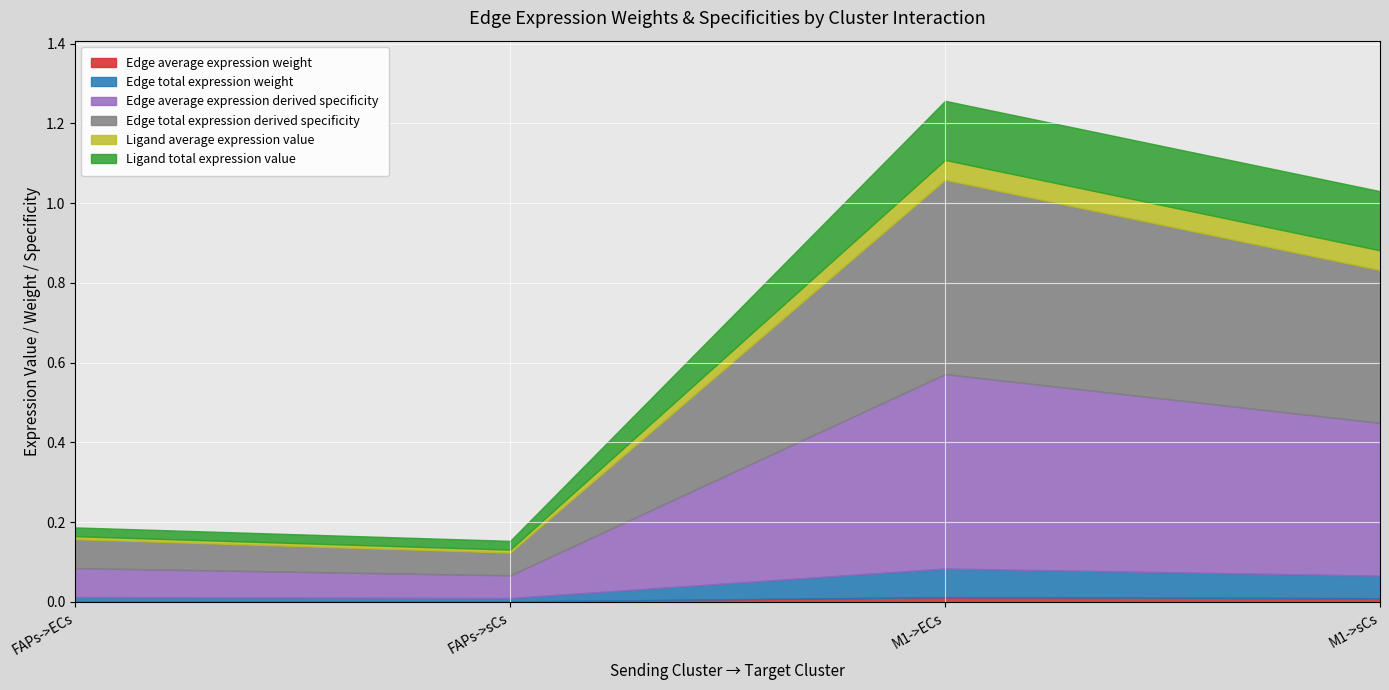

Reading right to left, what are all the values shown in this chart?

Edge average expression weight: M1->sCs=0.0	M1->ECs=0.0	FAPs->sCs=0.0	FAPs->ECs=0.0
Edge total expression weight: M1->sCs=0.1	M1->ECs=0.1	FAPs->sCs=0.0	FAPs->ECs=0.0
Edge average expression derived specificity: M1->sCs=0.4	M1->ECs=0.5	FAPs->sCs=0.1	FAPs->ECs=0.1
Edge total expression derived specificity: M1->sCs=0.4	M1->ECs=0.5	FAPs->sCs=0.1	FAPs->ECs=0.1
Ligand average expression value: M1->sCs=0.0	M1->ECs=0.0	FAPs->sCs=0.0	FAPs->ECs=0.0
Ligand total expression value: M1->sCs=0.1	M1->ECs=0.1	FAPs->sCs=0.0	FAPs->ECs=0.0